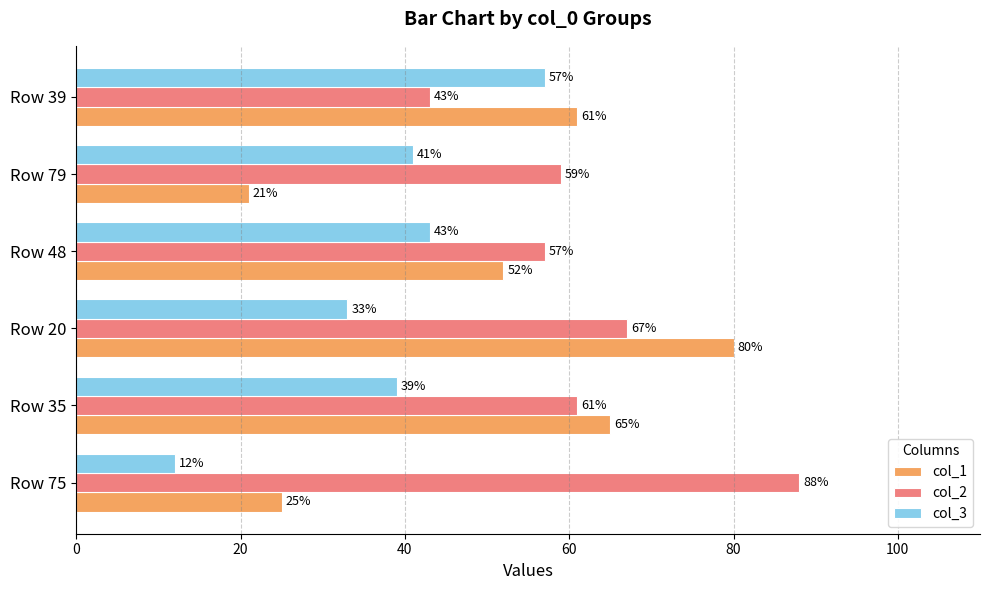

How many data points in col_2 are less than 61?

3